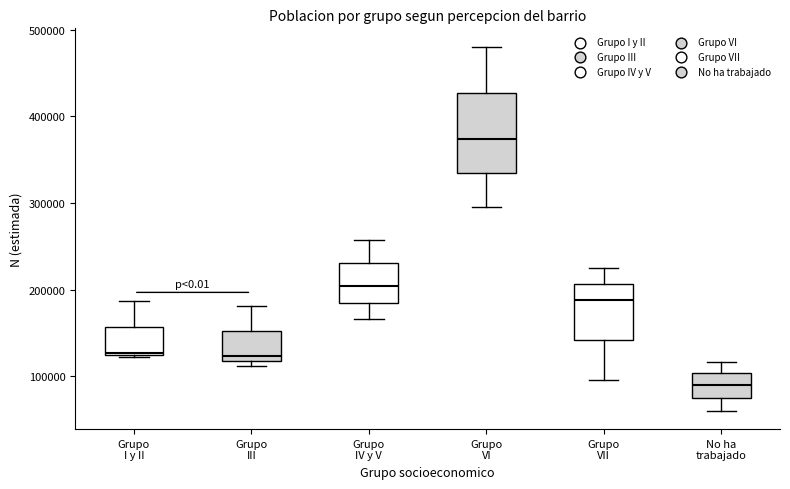

Which box is the tallest, from its lower edge to its upper edge?

Grupo VI